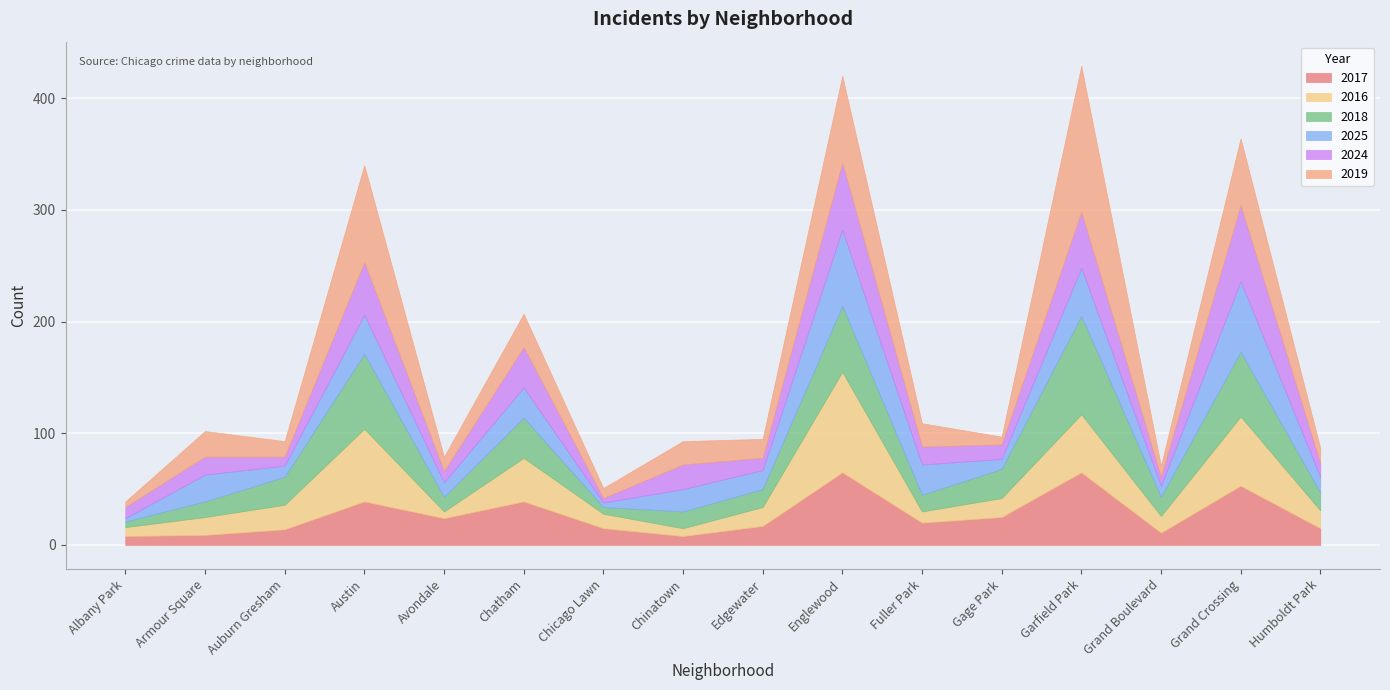

At how many categories does at least one series exceed 14?

15